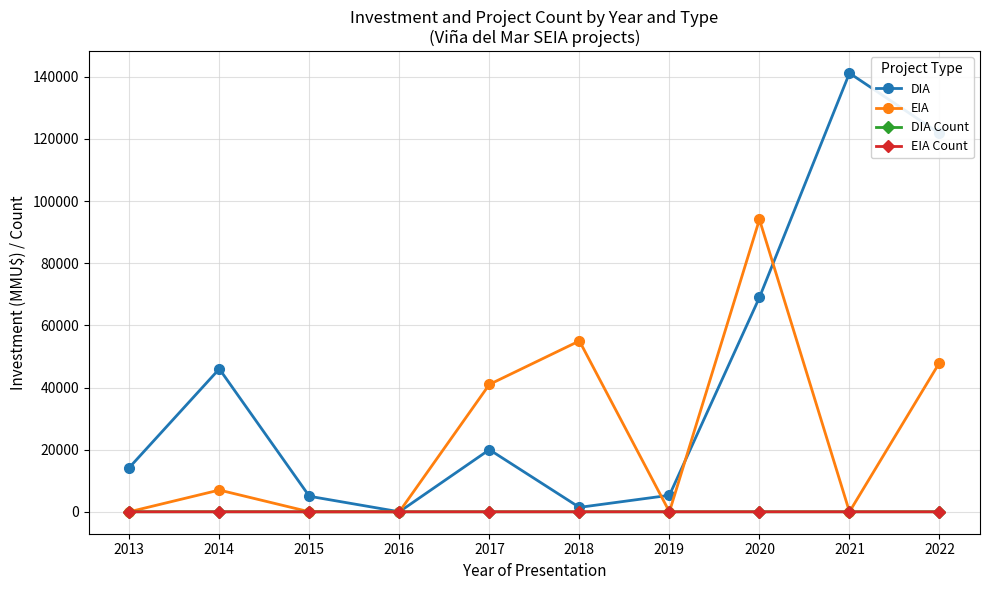

Where is the first local maximum for DIA?

2014